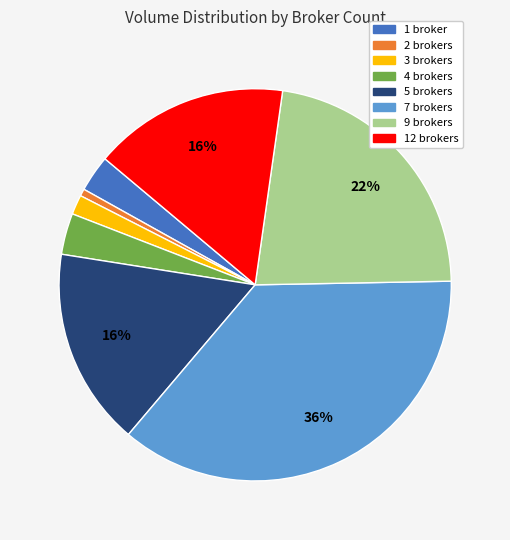

To the nearest percent, what is the average slice percentage?

12%